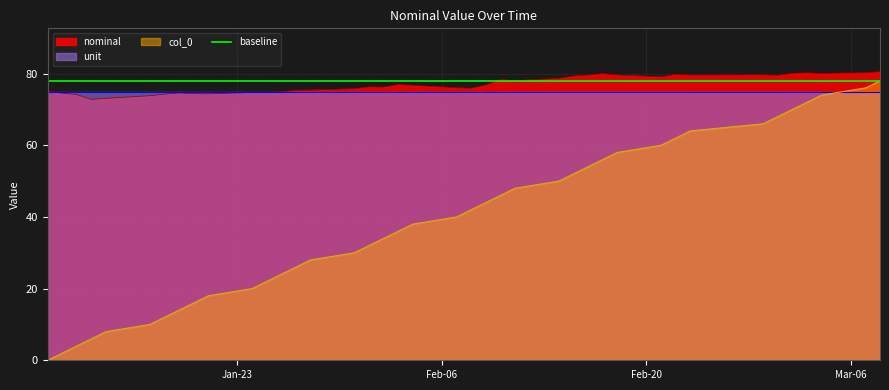

What is the minimum value for nominal?

72.8